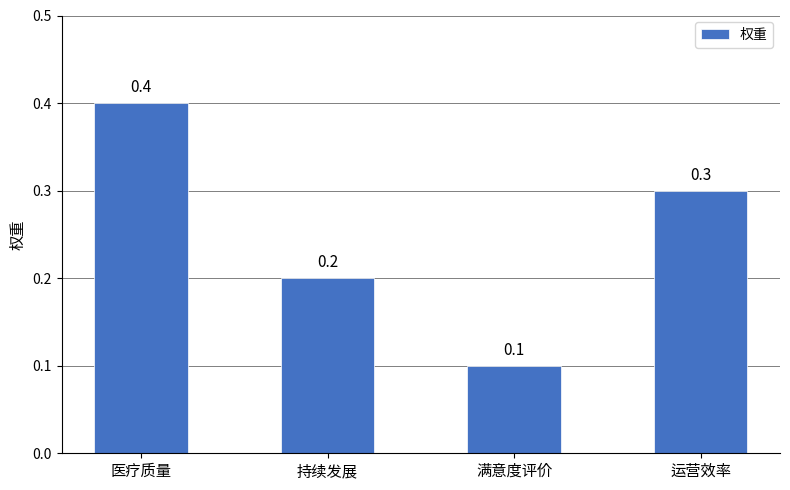

Reading left to right, what are all the values shown in this chart?

医疗质量=0.4	持续发展=0.2	满意度评价=0.1	运营效率=0.3